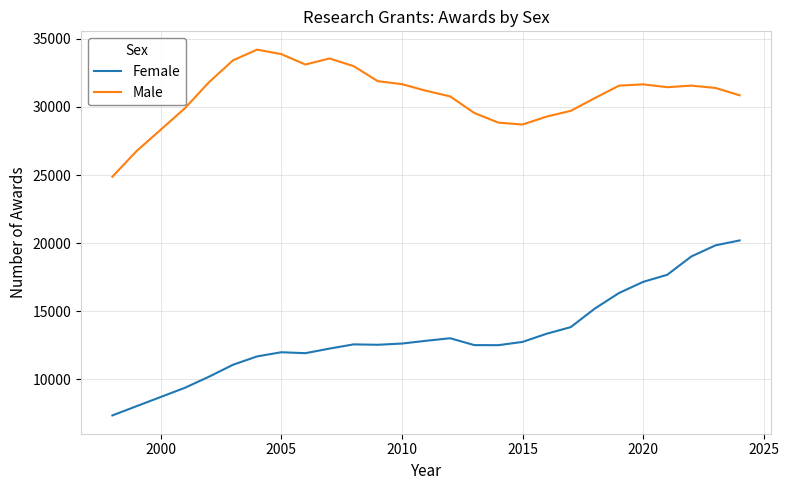

Which series has the largest total across all categories?

Male